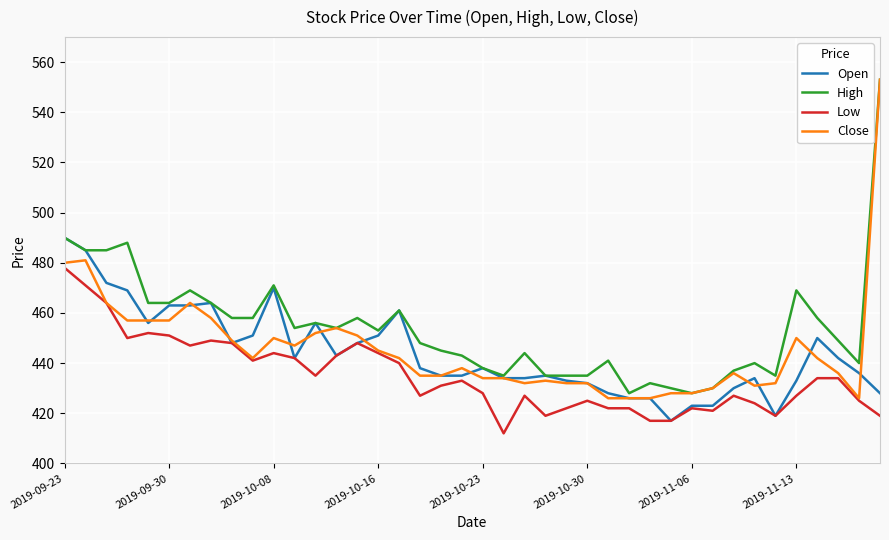

Reading left to right, what are all the values shown in this chart?

Open: 490	485	472	469	456	463	463	464	448	451	470	442	456	443	448	451	461	438	435	435	438	434	434	435	433	432	428	426	426	417	423	423	430	434	419	433	450	442	436	428
High: 490	485	485	488	464	464	469	464	458	458	471	454	456	454	458	453	461	448	445	443	438	435	444	435	435	435	441	428	432	430	428	430	437	440	435	469	458	449	440	553
Low: 478	471	464	450	452	451	447	449	448	441	444	442	435	443	448	444	440	427	431	433	428	412	427	419	422	425	422	422	417	417	422	421	427	424	419	427	434	434	425	419
Close: 480	481	464	457	457	457	464	458	449	442	450	447	452	454	451	445	442	435	435	438	434	434	432	433	432	432	426	426	426	428	428	430	436	431	432	450	442	436	426	553